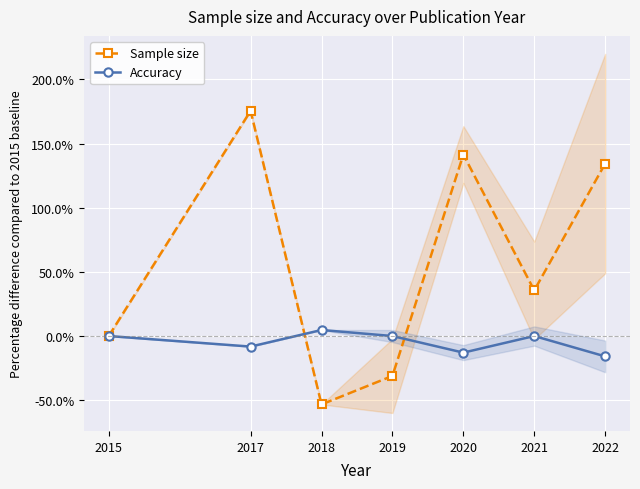

List the labels in order of Sample size value, smallest first.

2018, 2019, 2015, 2021, 2022, 2020, 2017